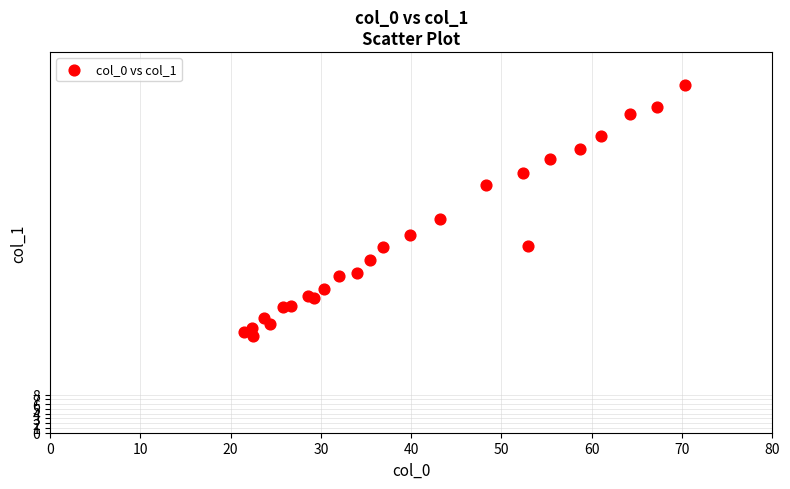

What Y value in the scatter plot is closest to 46?

45.0